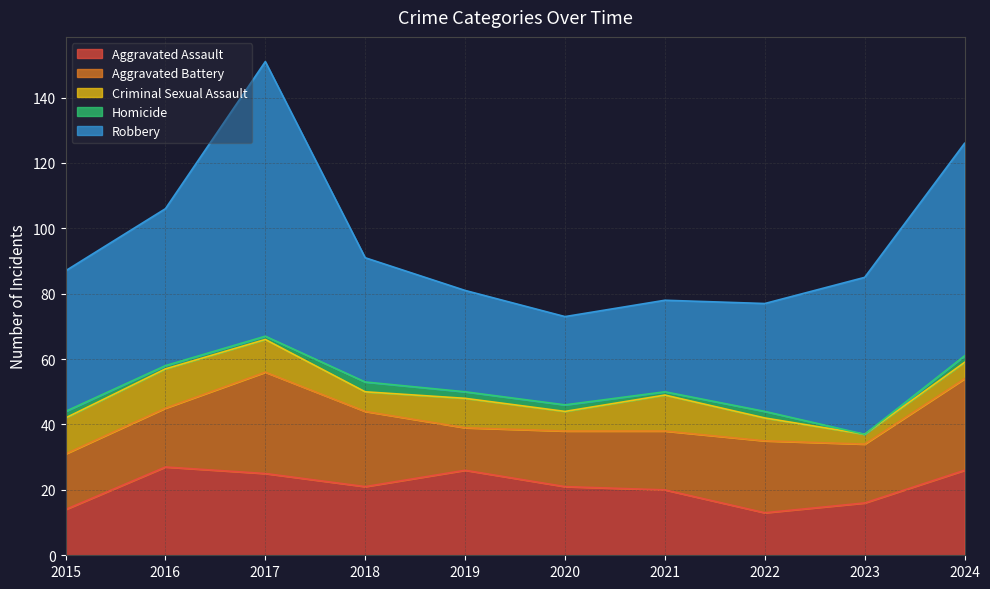

Is the value of Criminal Sexual Assault at 2022 greater than the value of Aggravated Battery at 2022?

No